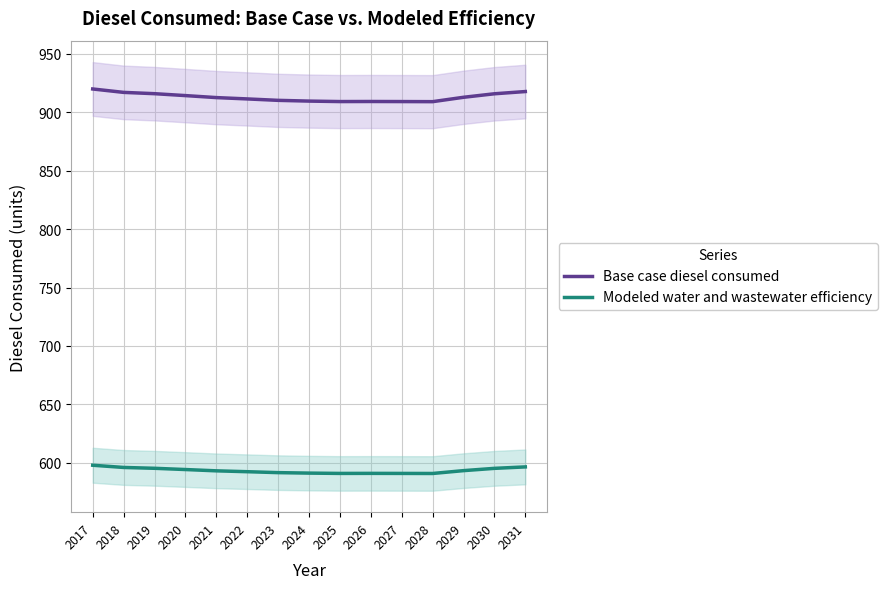

What is the value of the Base case diesel consumed point at the 8th from the left?

909.5